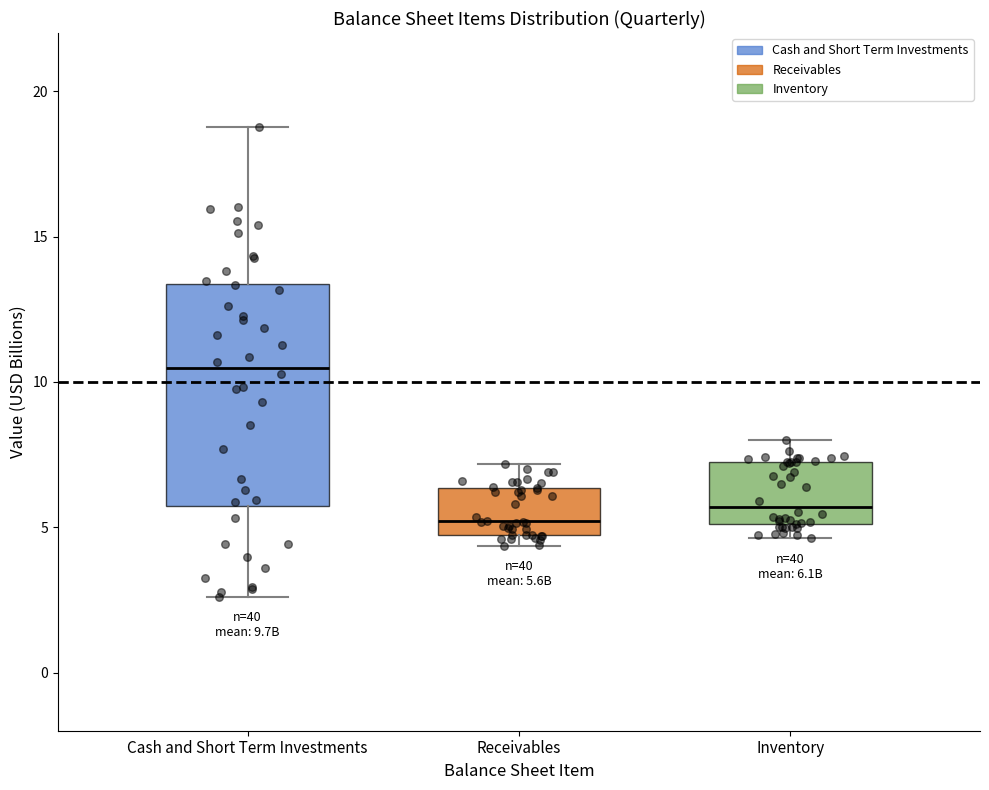

Which box is the tallest, from its lower edge to its upper edge?

Cash and Short Term Investments